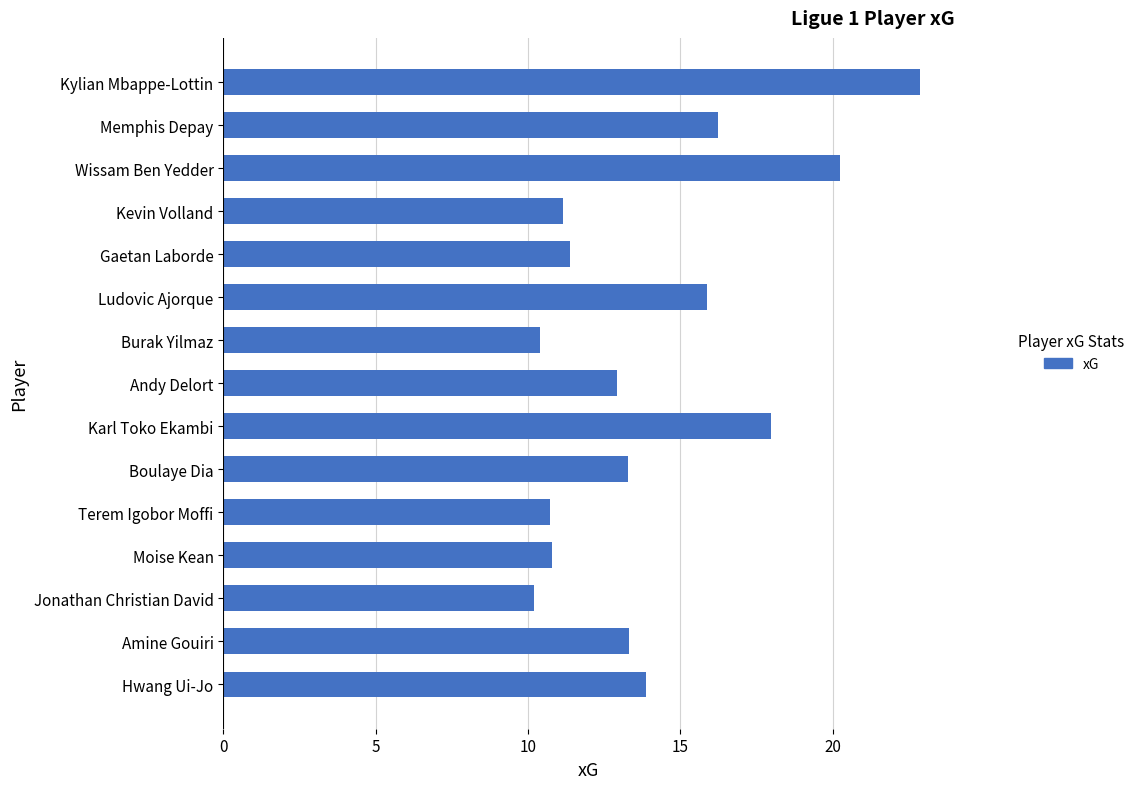

Is it true that the value at Burak Yilmaz is 10.4?

True